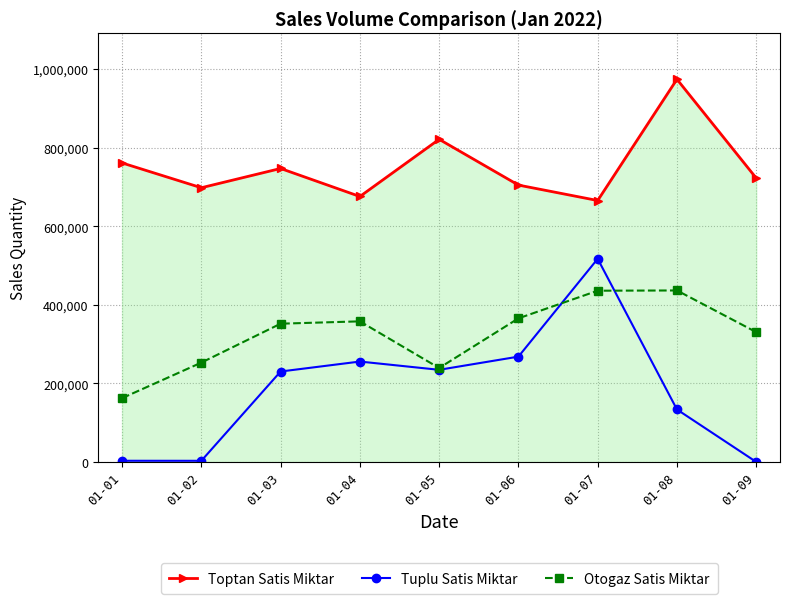

How many interior local peaks does the Tuplu Satis Miktar series have?

2